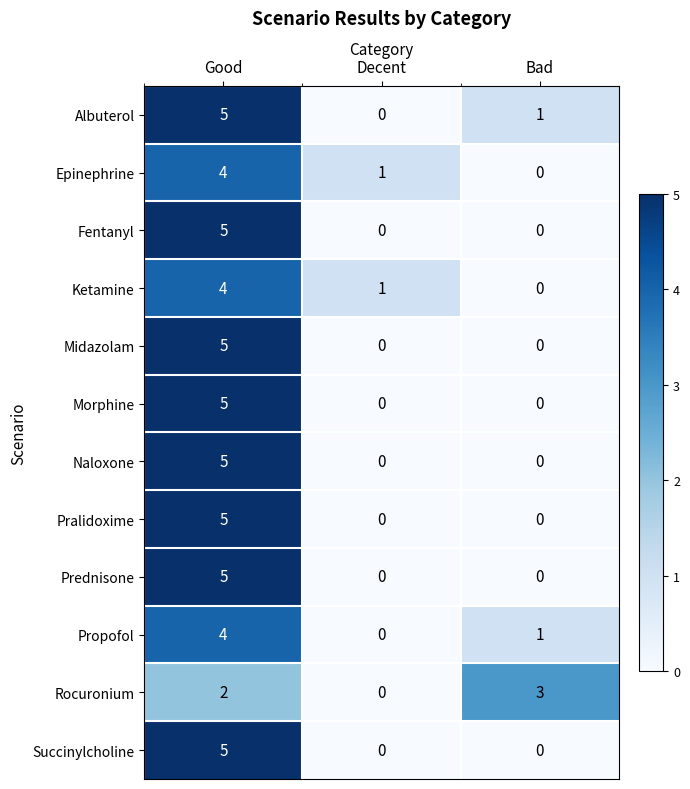

Read the Rocuronium value at Bad.

3